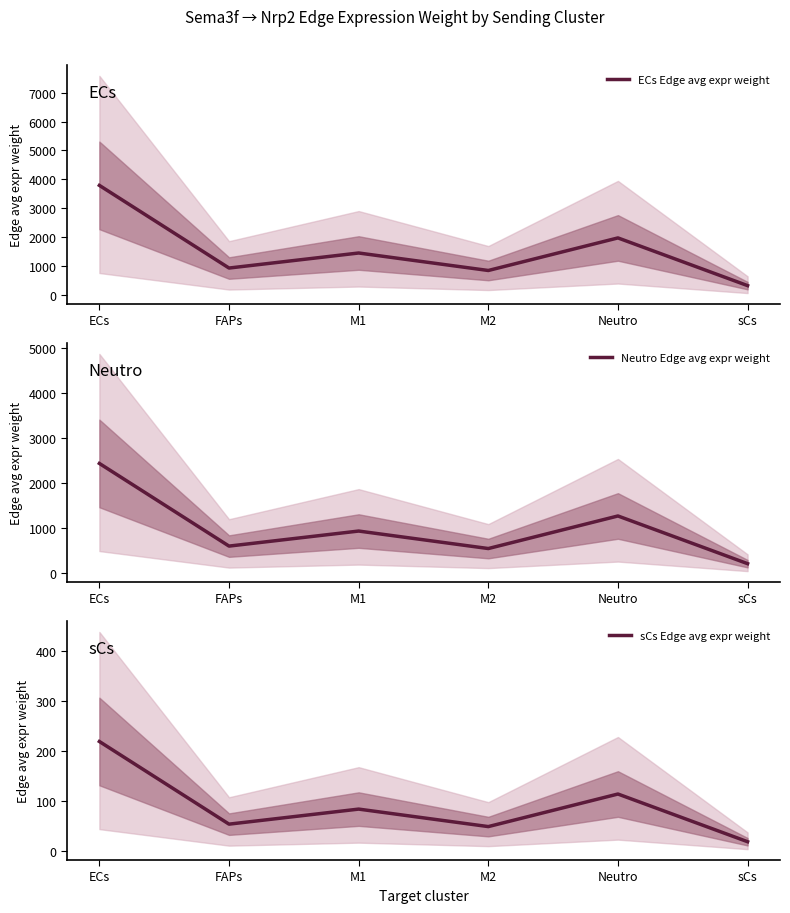

Reading right to left, list all the values displayed in this chart.

ECs Edge avg expr weight: sCs=322.4	Neutro=1973.4	M2=846.0	M1=1451.5	FAPs=930.6	ECs=3791.4
Neutro Edge avg expr weight: sCs=207.0	Neutro=1267.5	M2=543.4	M1=932.3	FAPs=597.7	ECs=2435.2
sCs Edge avg expr weight: sCs=18.6	Neutro=114.1	M2=48.9	M1=83.9	FAPs=53.8	ECs=219.1